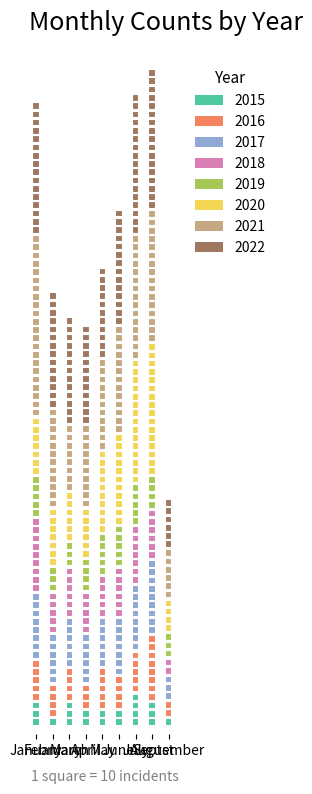

Where does the April series first go above 64?

2021